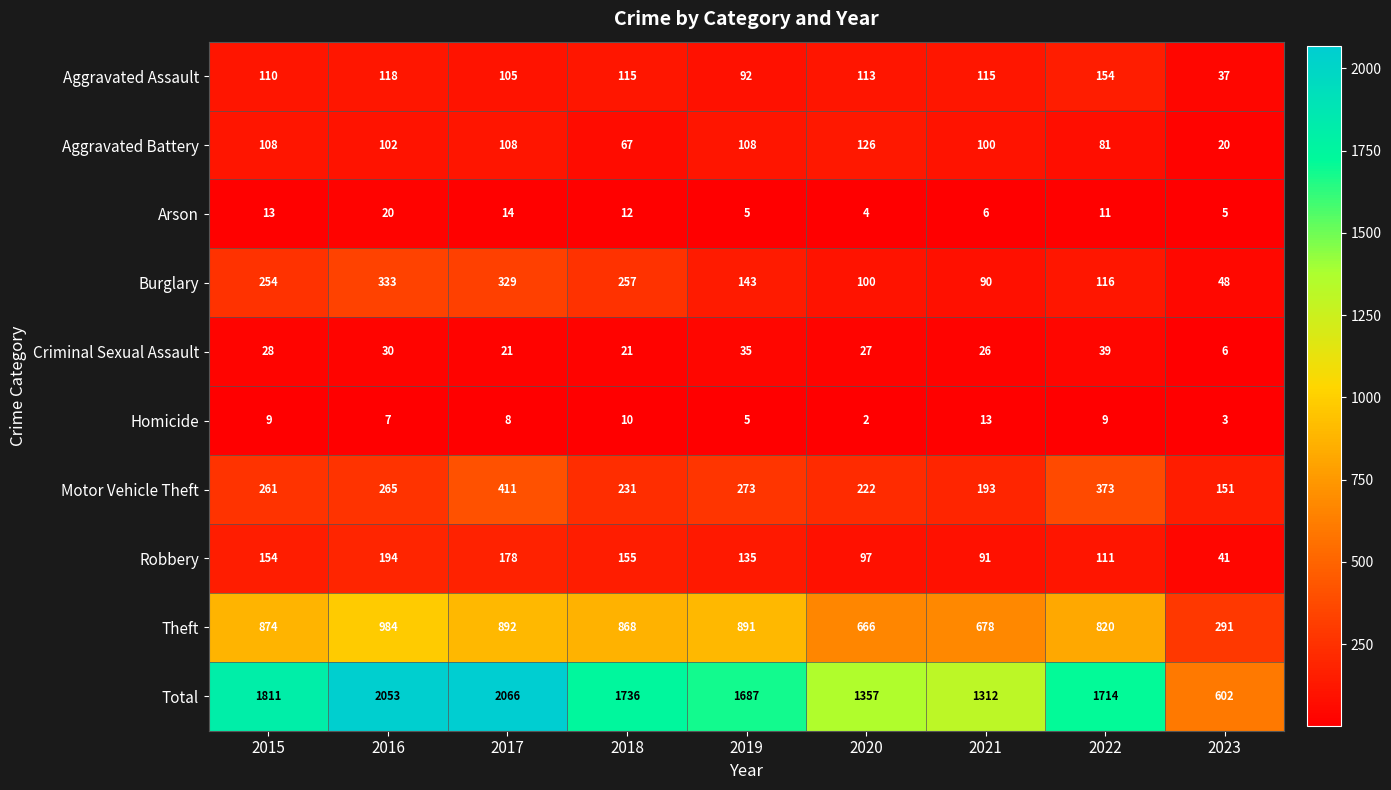

What is the total value across all series at 2018?

3472